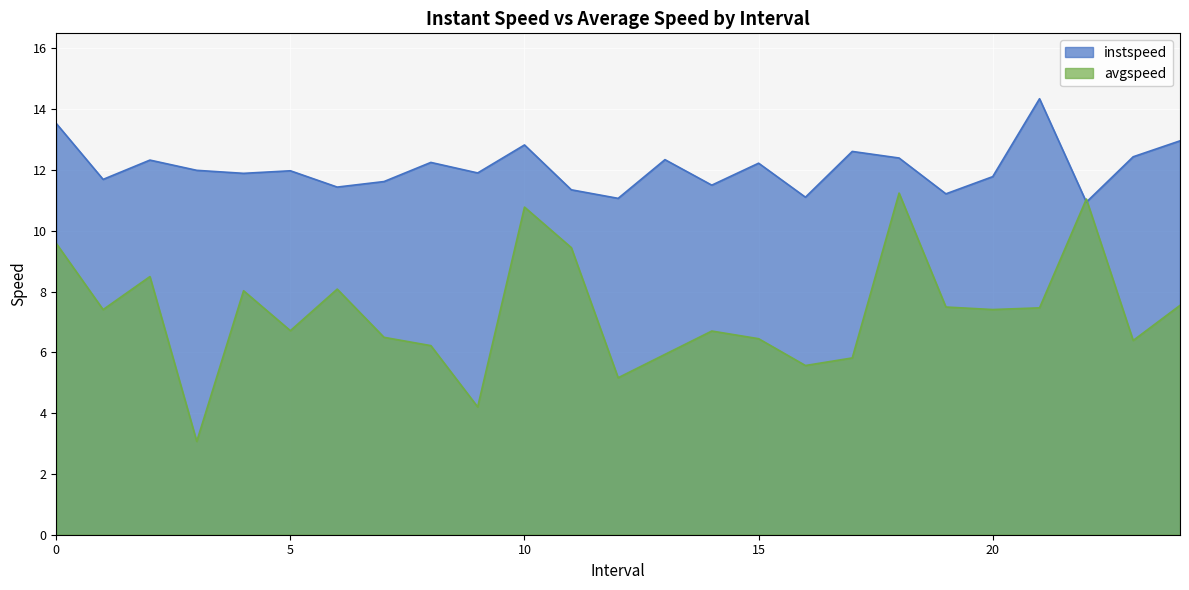

Which series ends up on top after the final intersection of avgspeed and instspeed?

instspeed